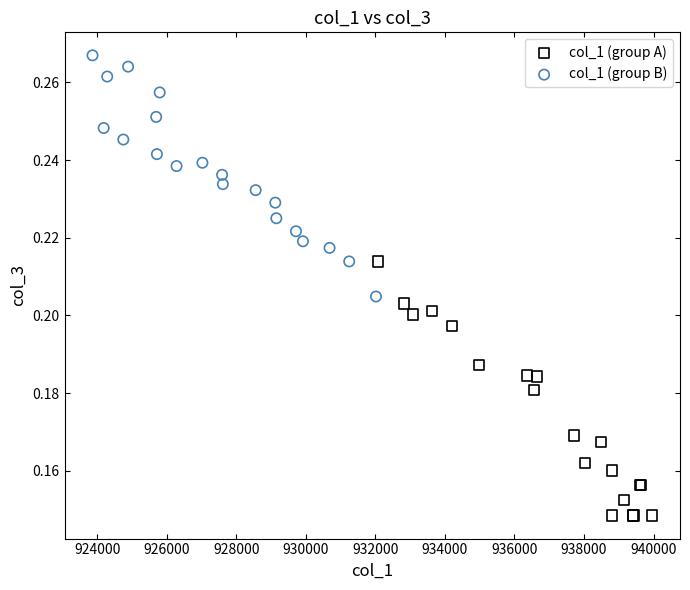

Which series reaches the maximum Y coordinate?

col_1 (group B)